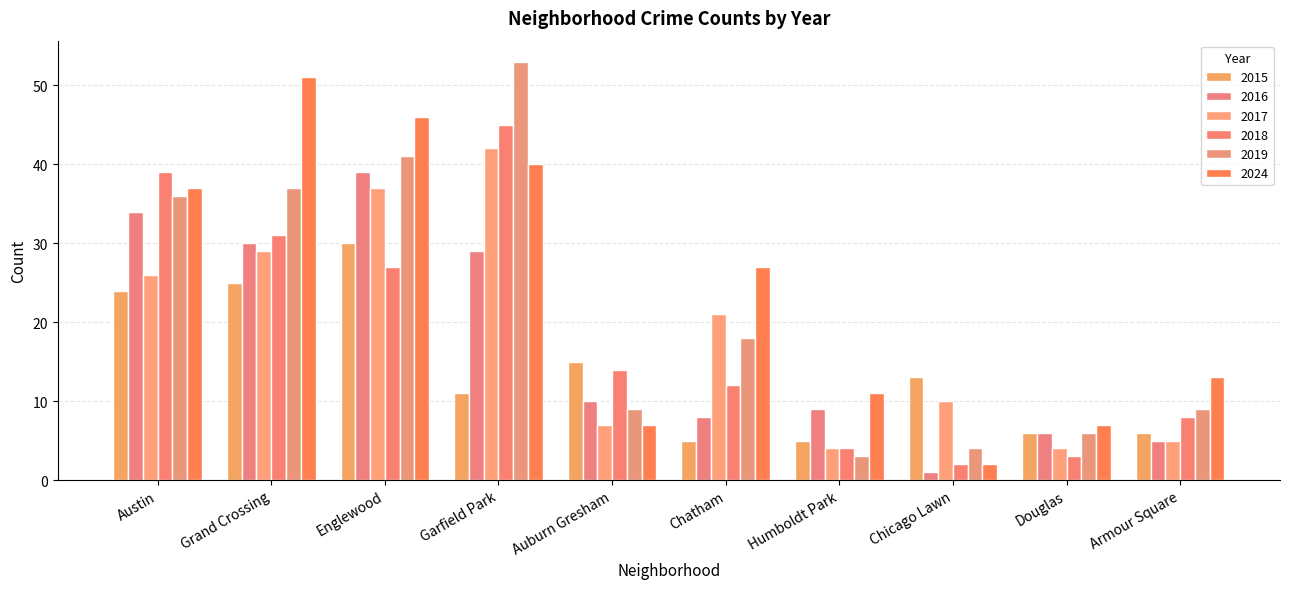

What is the difference between the maximum and minimum values in the 2017 series?

38